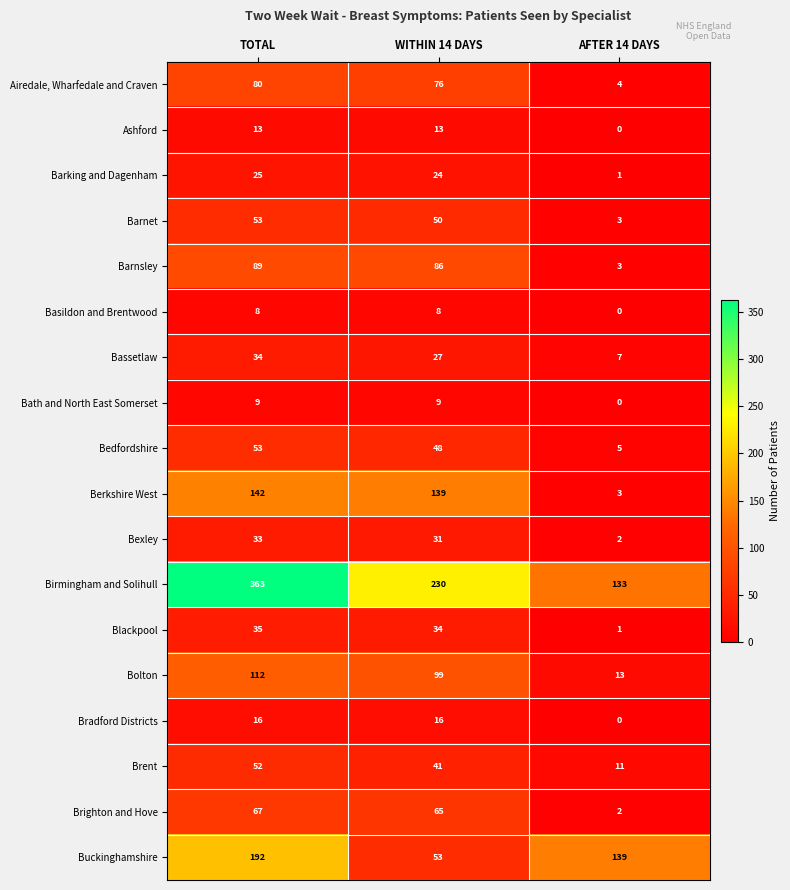

What is the spread (max minus min) of values at WITHIN 14 DAYS?

222